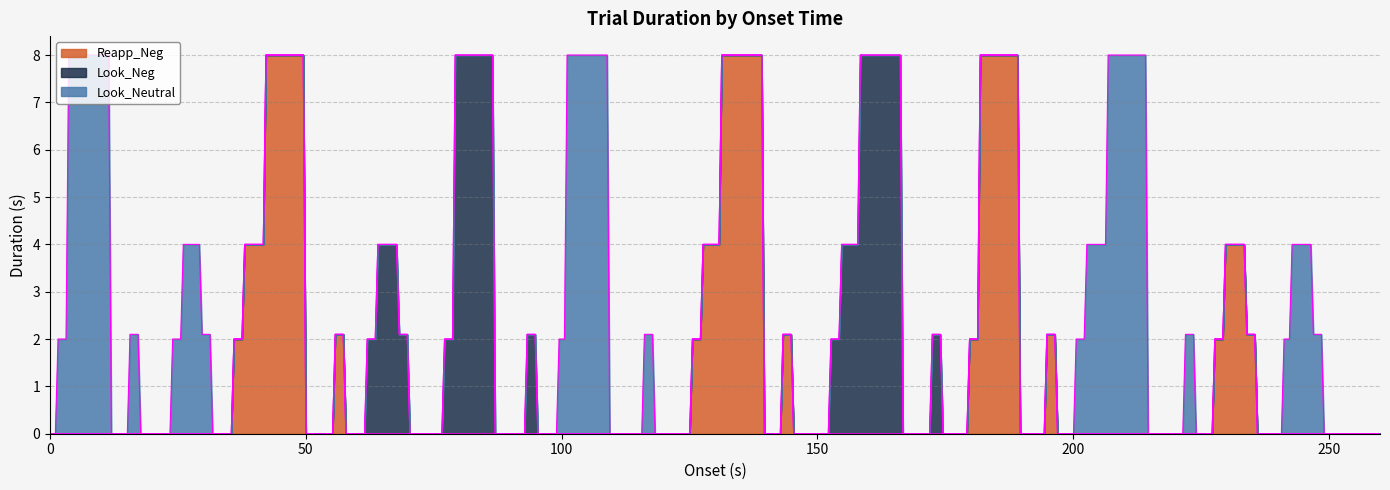

True or false: Look_Neg has more than 1 points higher than both neighbors.

True